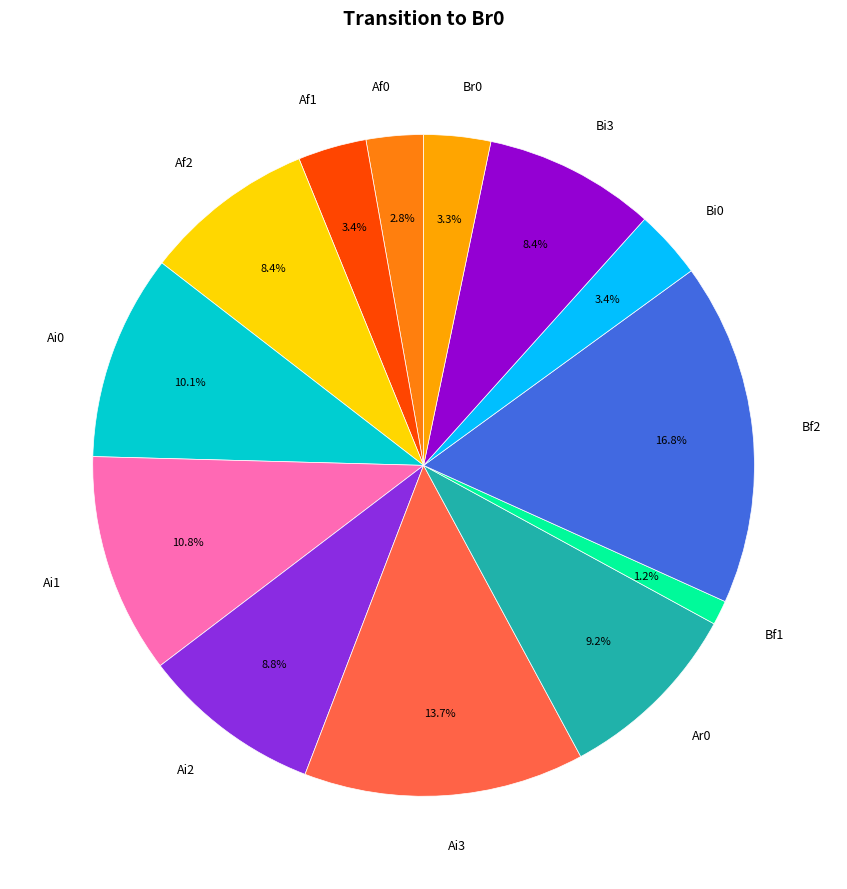

Does any single category account for the majority?

No